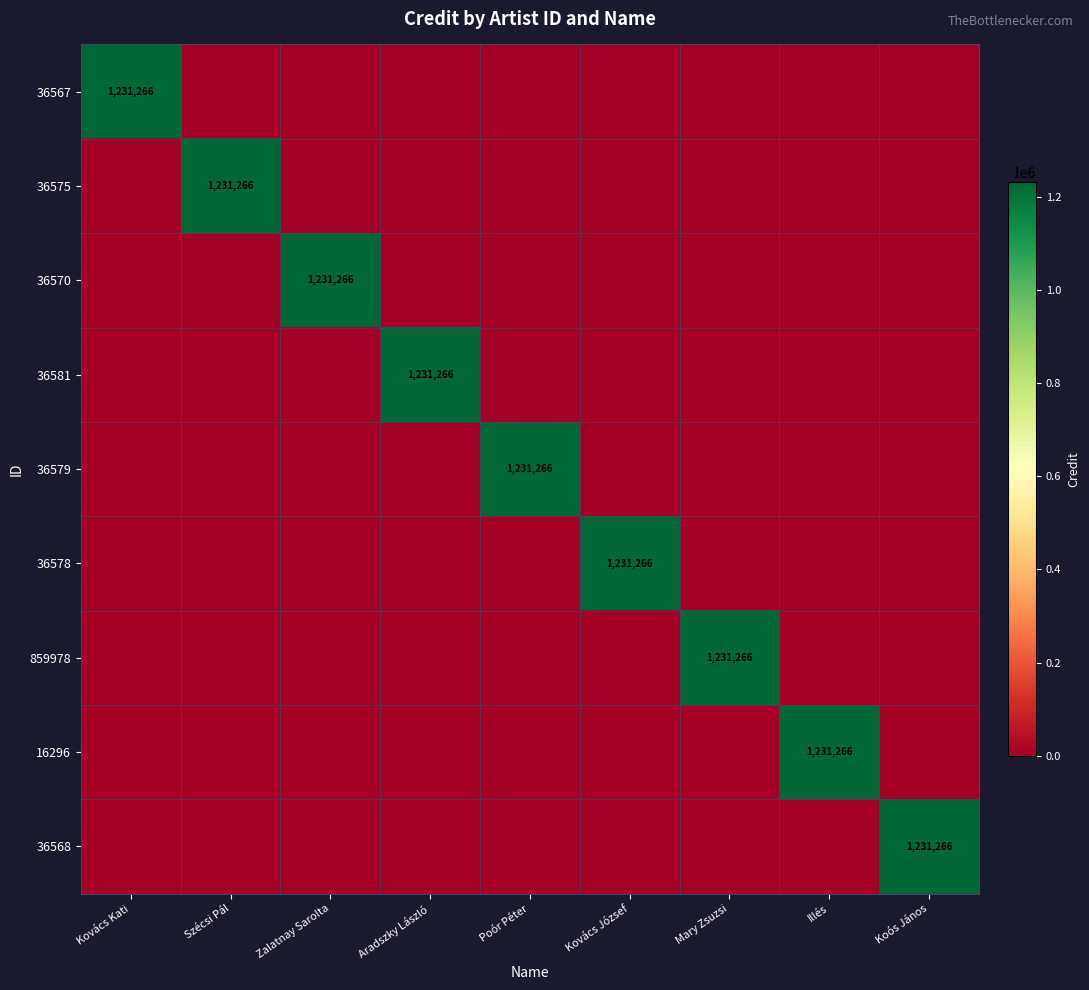

The value of 36578 at Aradszky László is 0. True or false?

True